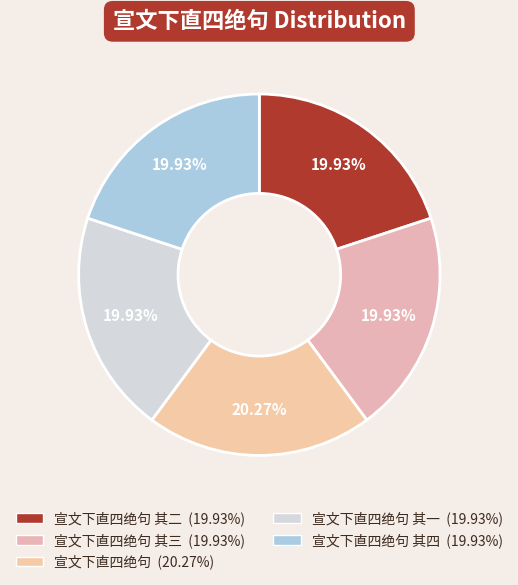

Rank the categories by value from highest to lowest.

宣文下直四绝句, 宣文下直四绝句 其四, 宣文下直四绝句 其三, 宣文下直四绝句 其二, 宣文下直四绝句 其一